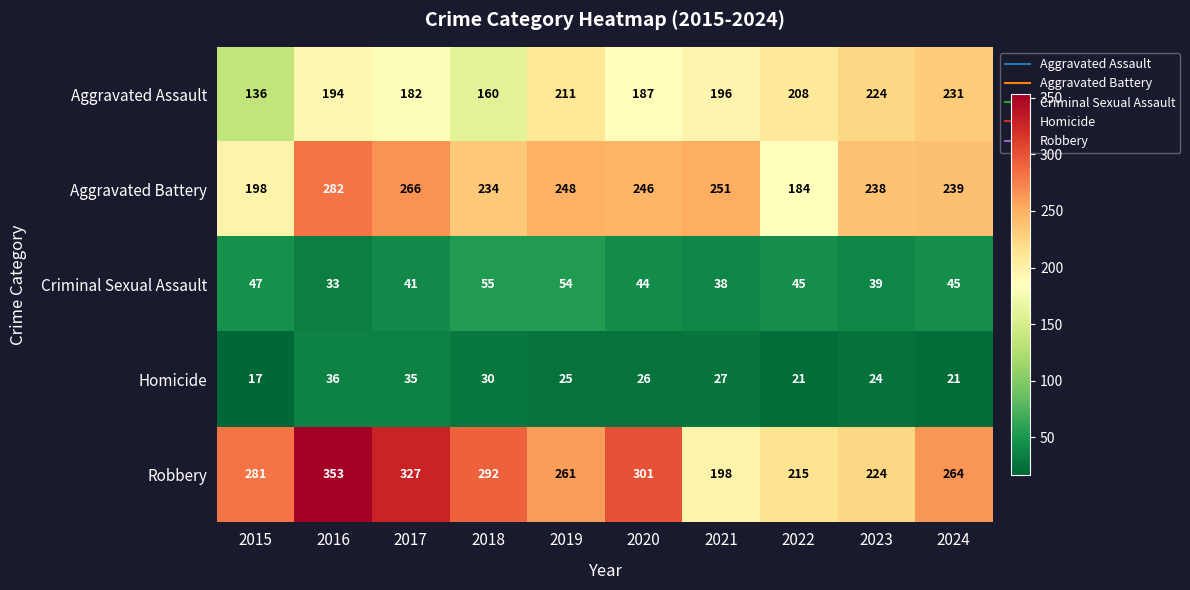

What is the approximate value of Aggravated Battery at 2016, to the nearest 5?

280